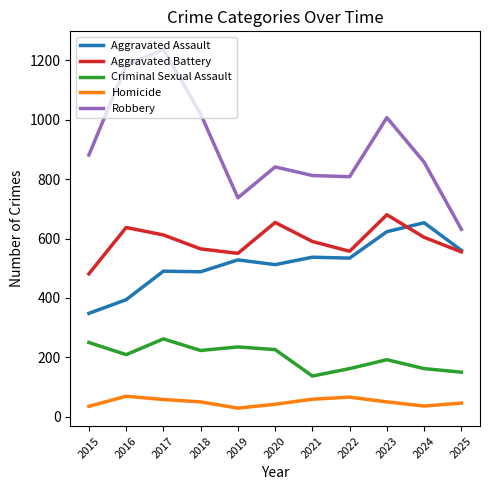

Which series has the largest total across all categories?

Robbery